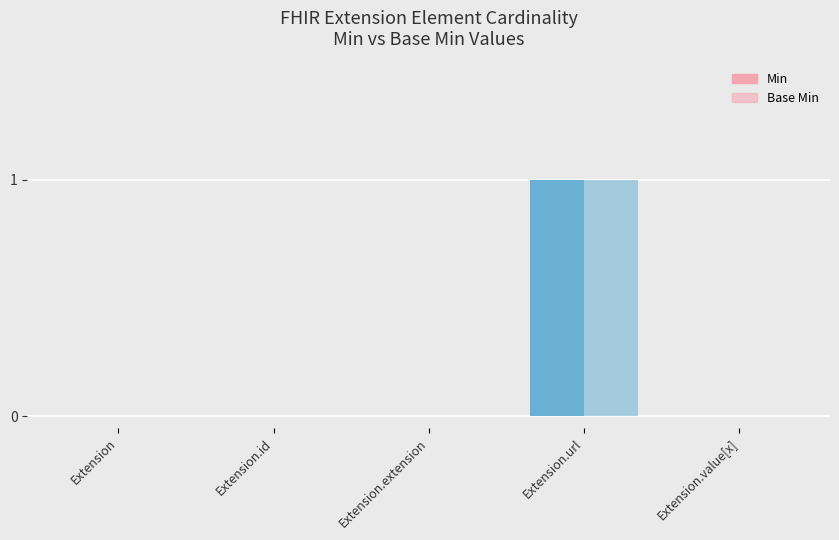

How many groups of bars are there?

5